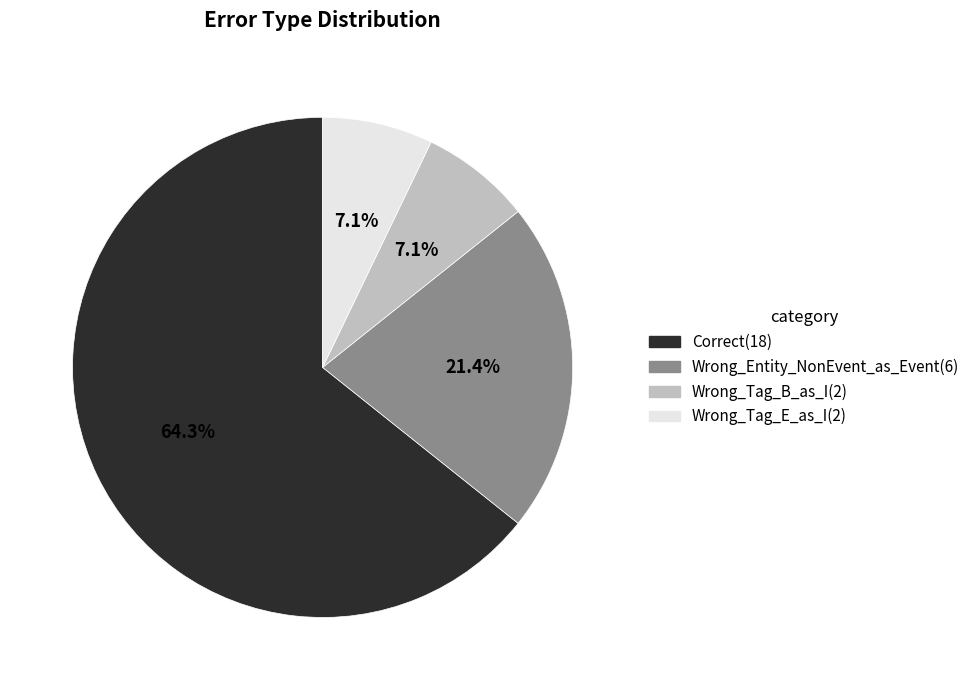

Is the sum of Wrong_Tag_B_as_I and Correct greater than half?

Yes